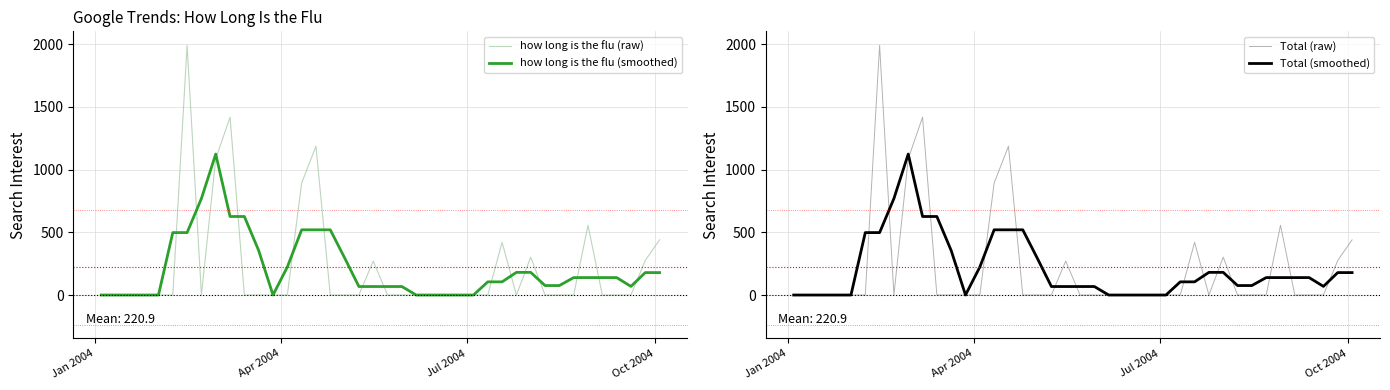

What is the maximum value for Total (raw)?

1990.4